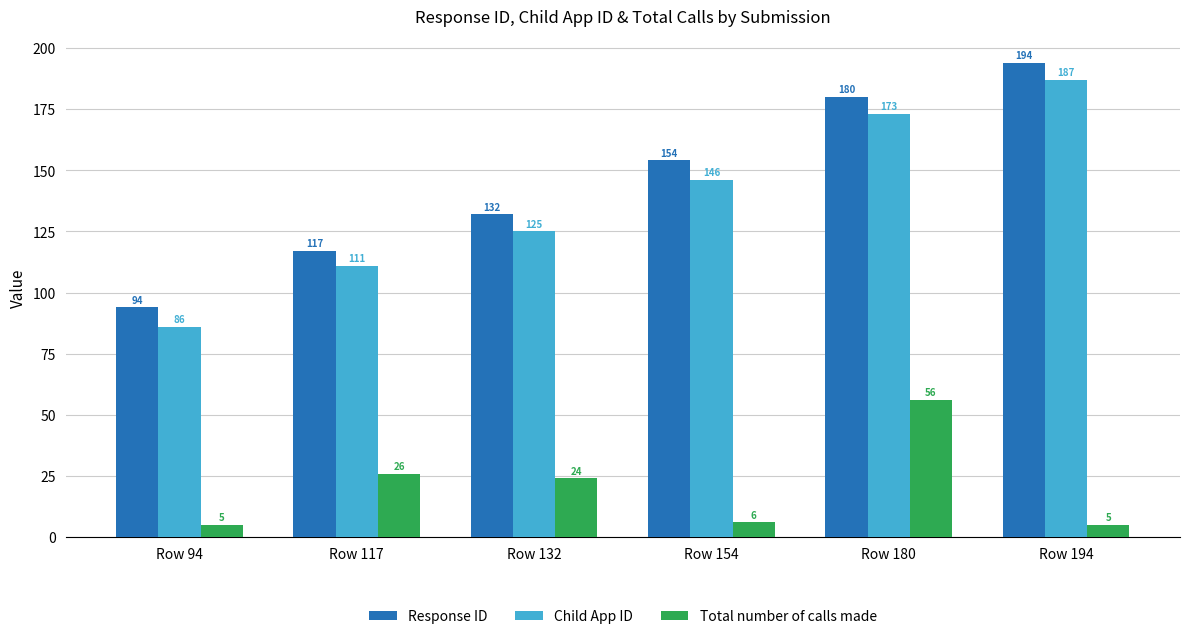

Count the number of categories in the chart.

6